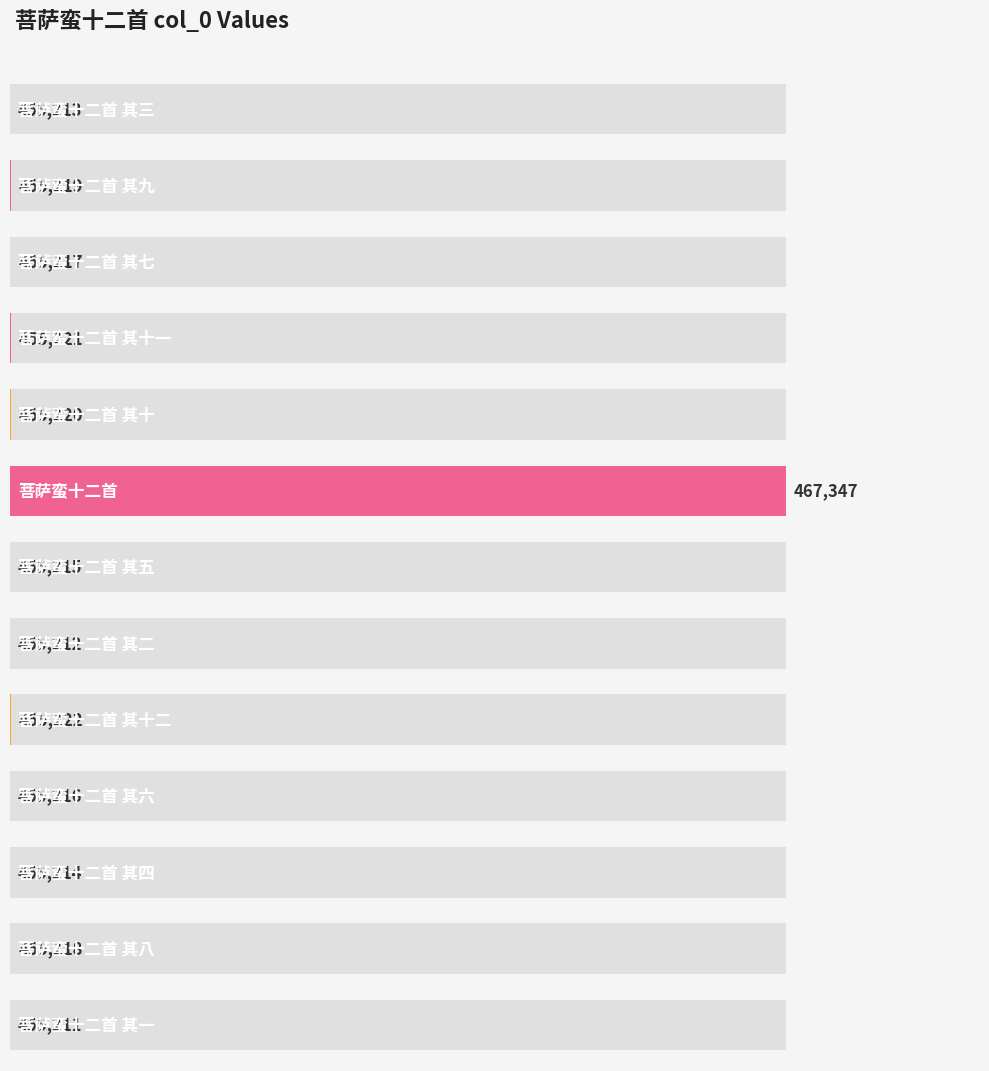

What is the difference between the values at 菩萨蛮十二首 其八 and 菩萨蛮十二首 其十?

2